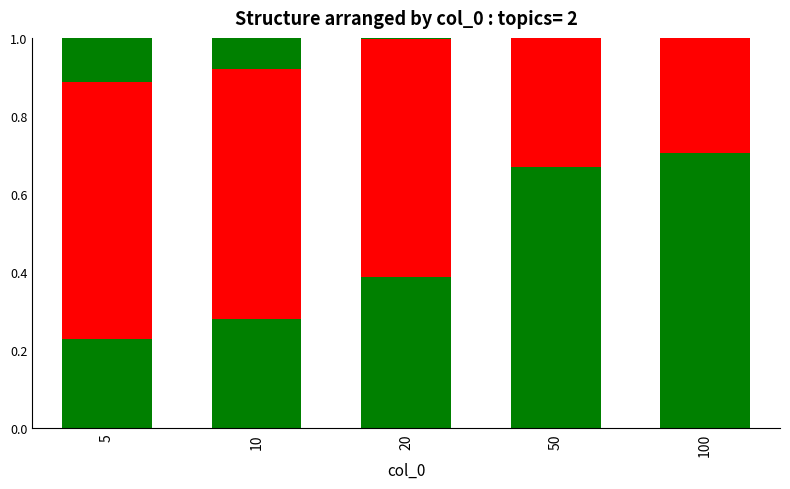

At which category is the sum across all series the highest?

100